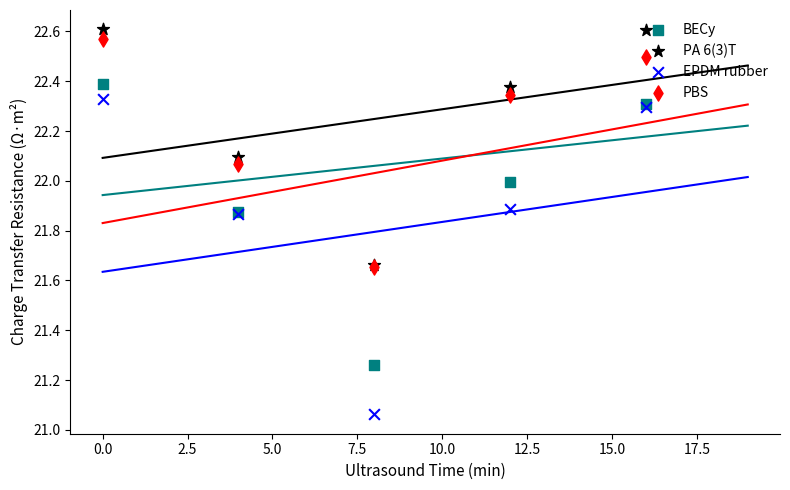

What are all the series names shown in the legend?

BECy, PA 6(3)T, EPDM rubber, PBS